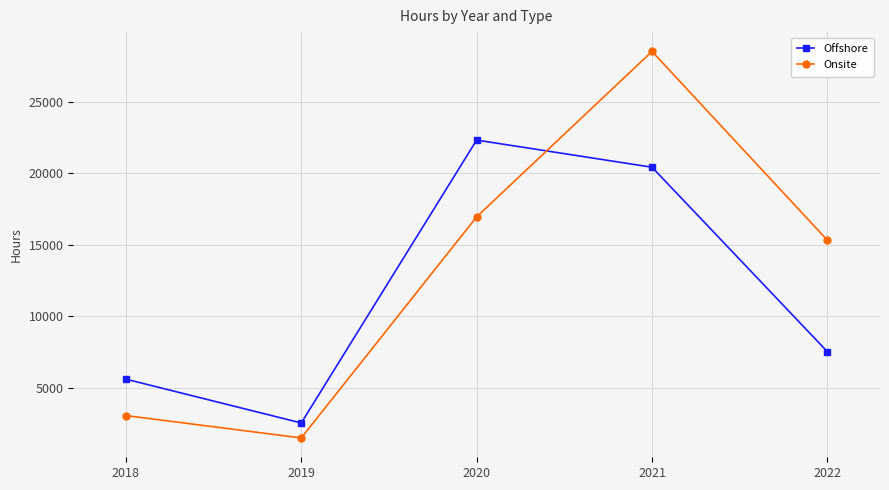

At how many categories does at least one series exceed 8024?

3